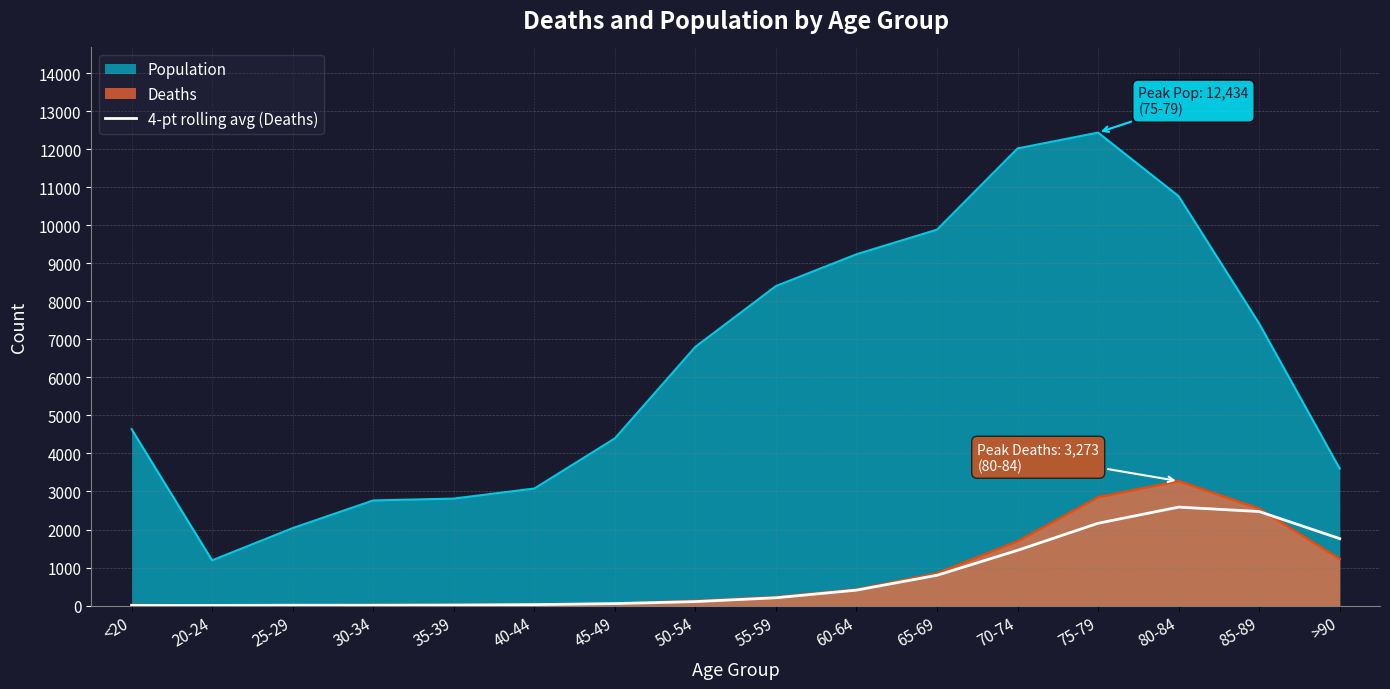

Which category has the lowest value across all series?

<20